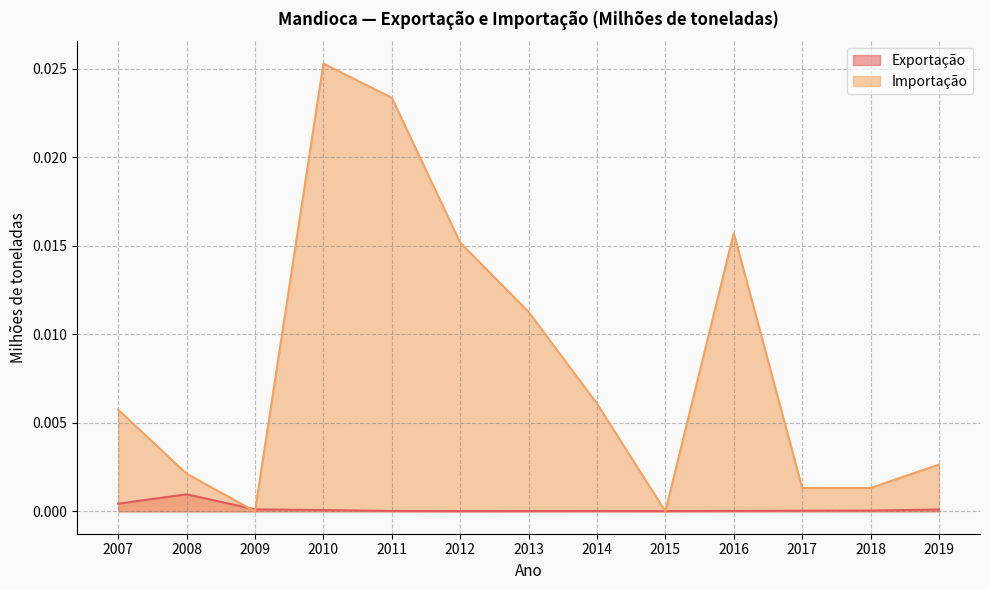

At which category is the sum across all series the highest?

2010